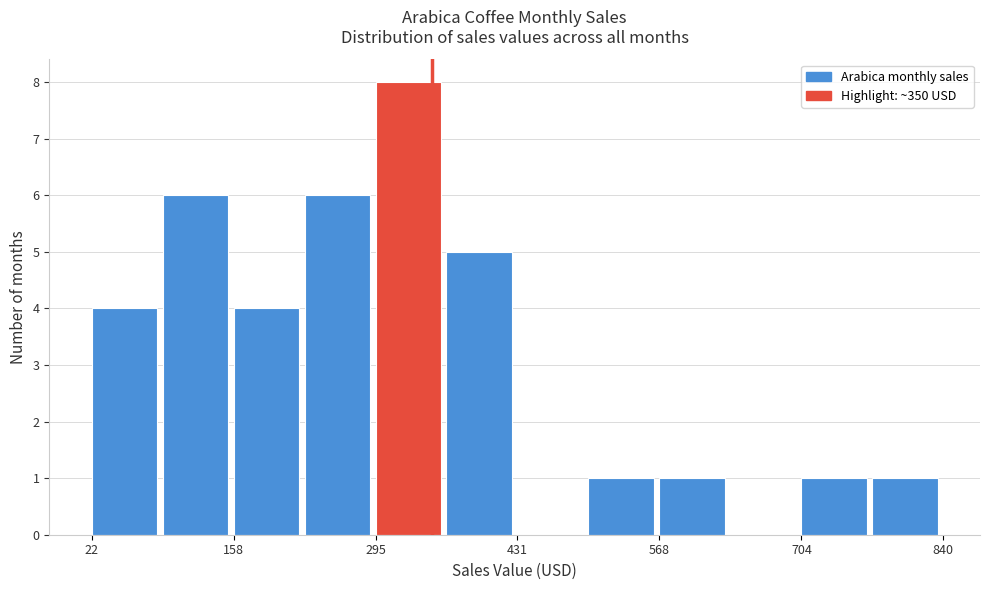

Read against the x-axis, roughly where is the centre of the tallest bar?

320